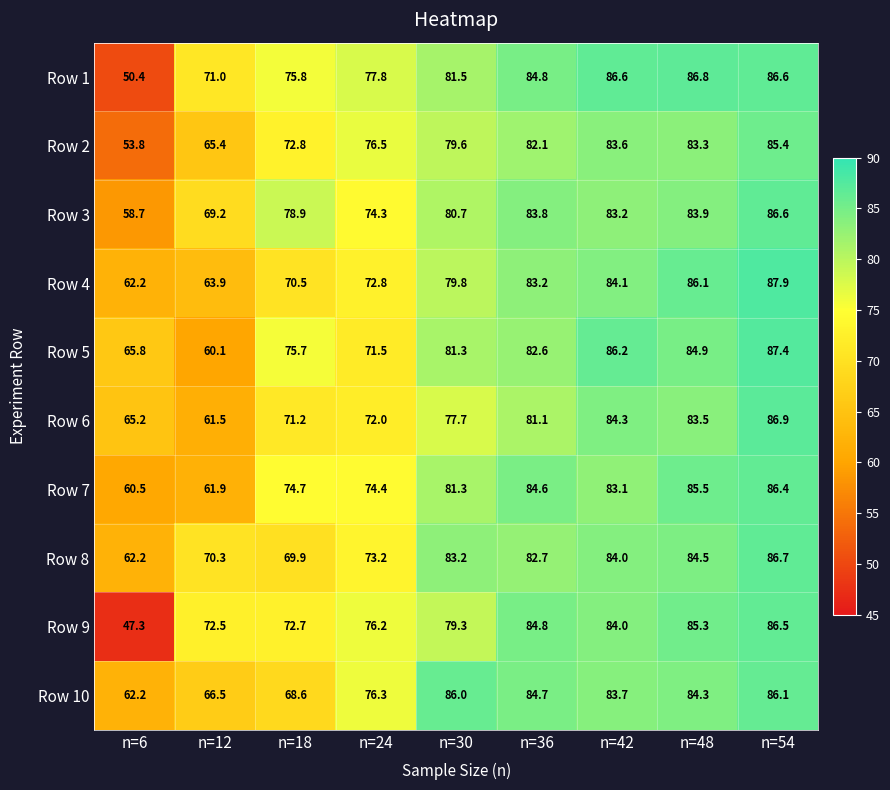

Count the number of categories in the chart.

9